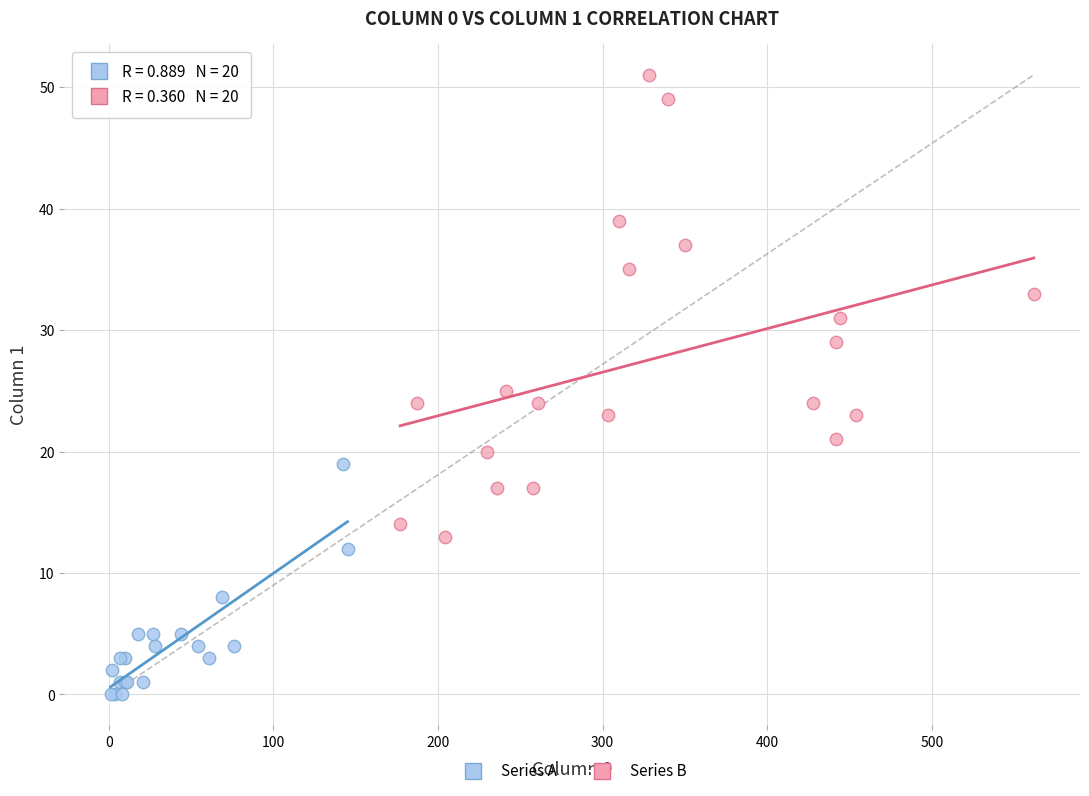

Which series contains the highest Y value?

Series B